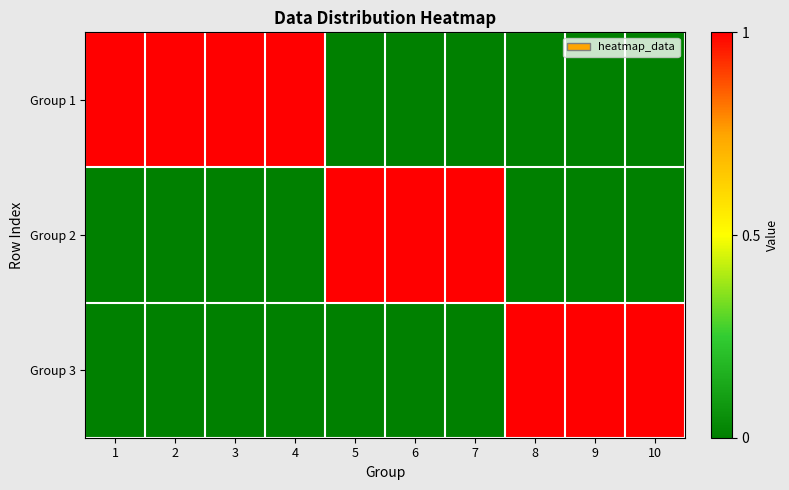

Reading right to left, extract all data points from this chart.

Group 1: 10=0	9=0	8=0	7=0	6=0	5=0	4=1	3=1	2=1	1=1
Group 2: 10=0	9=0	8=0	7=1	6=1	5=1	4=0	3=0	2=0	1=0
Group 3: 10=1	9=1	8=1	7=0	6=0	5=0	4=0	3=0	2=0	1=0